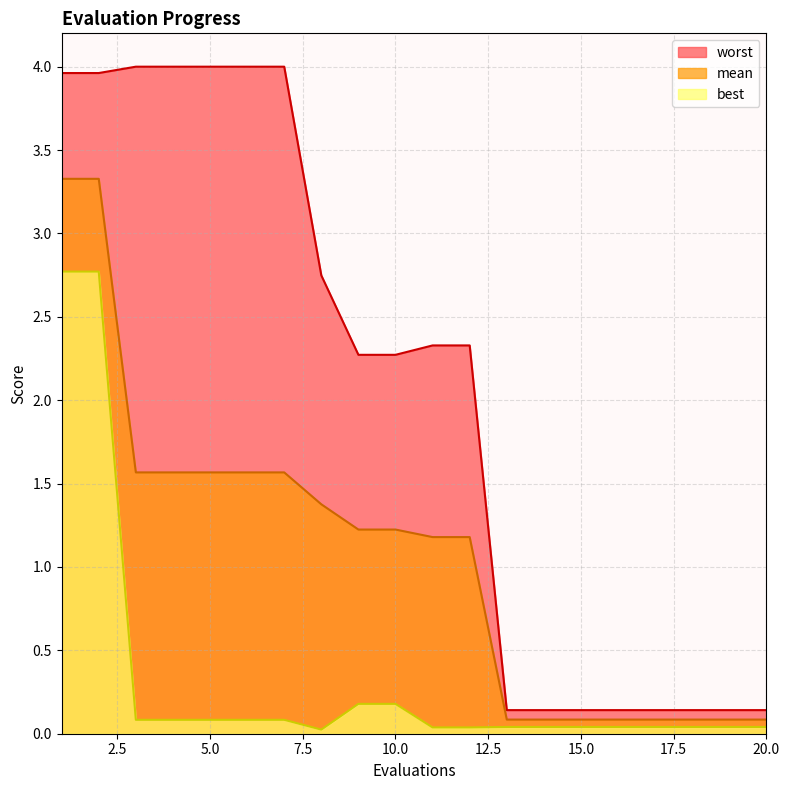

What are all the series names shown in the legend?

worst, mean, best